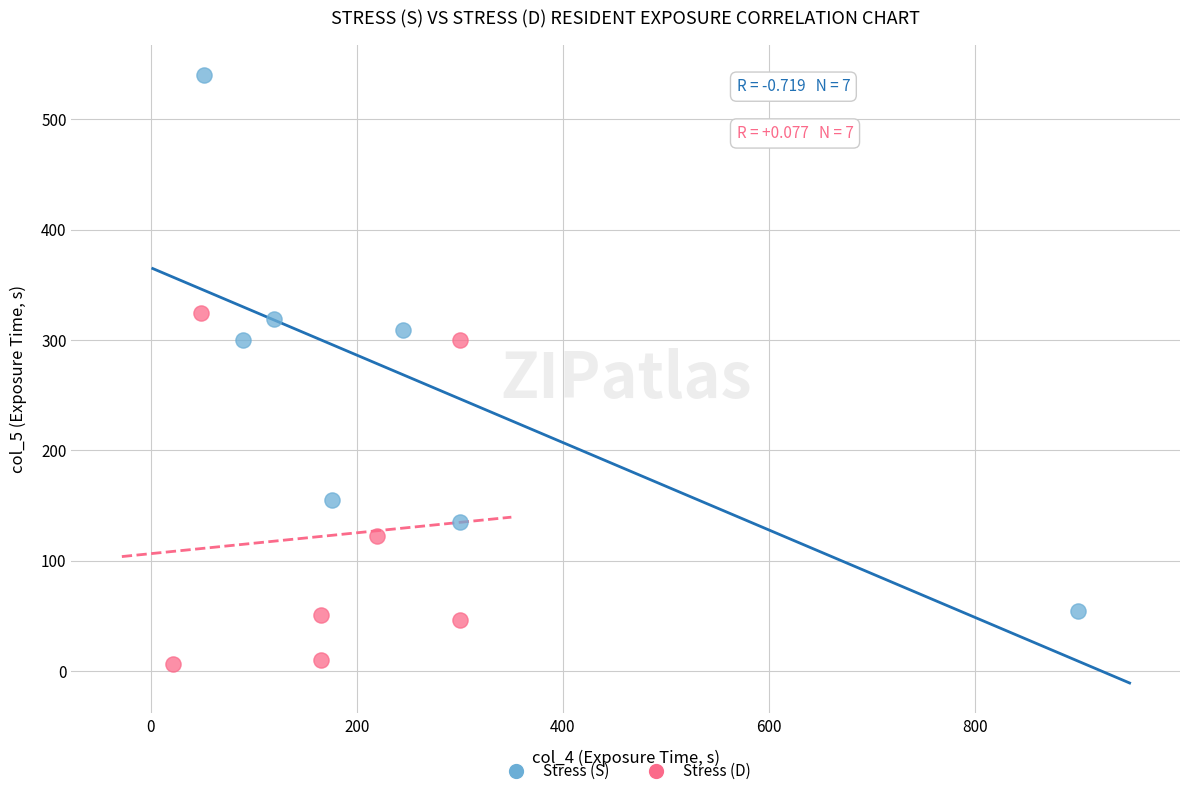

Which series has the largest Y range (max minus min)?

Stress (S)